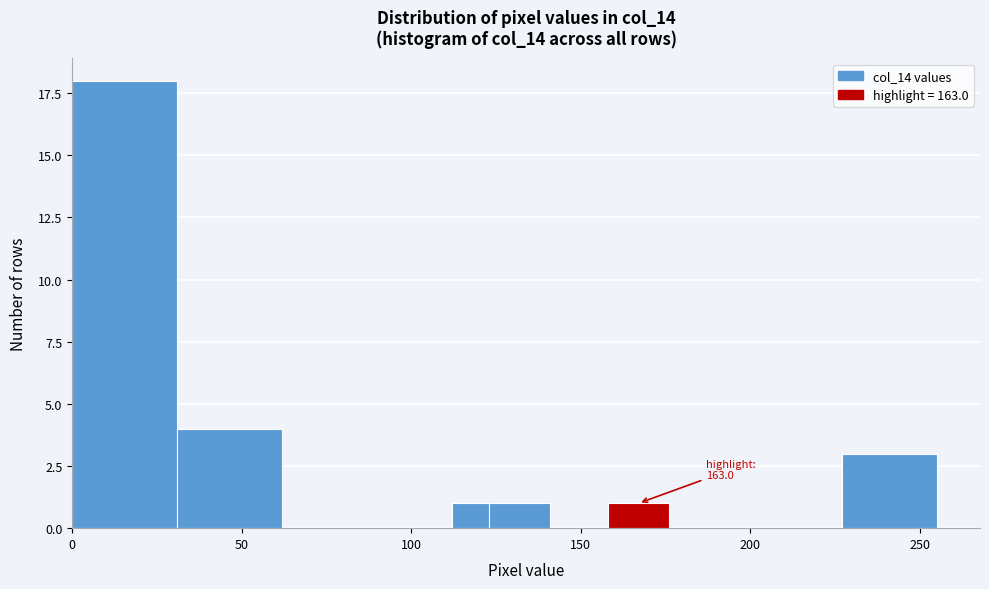

Around what value on the x-axis is the tallest bar? Give the approximate position of its centre, as read against the axis.

15